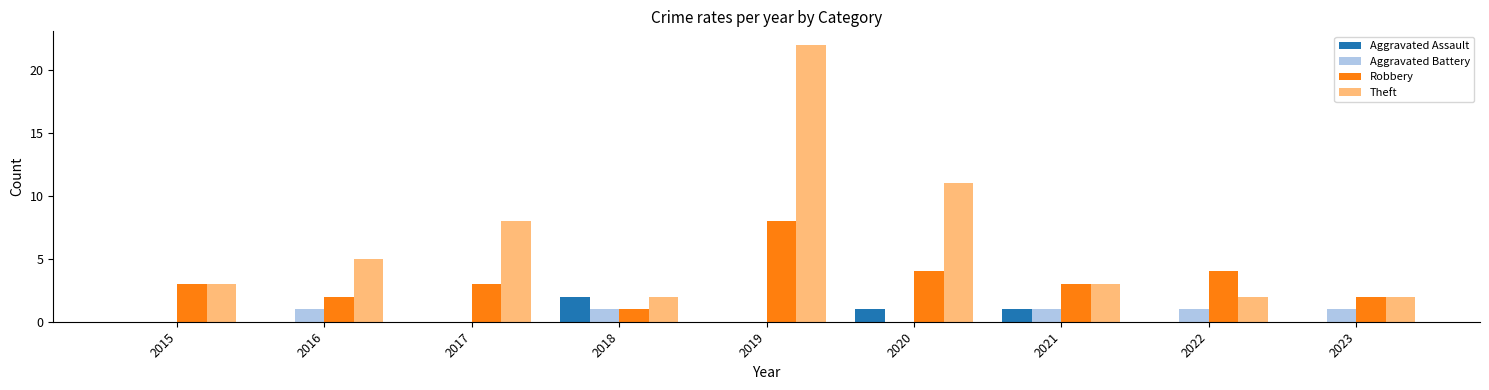

The Aggravated Assault series shows 0 at 2022. True or false?

True